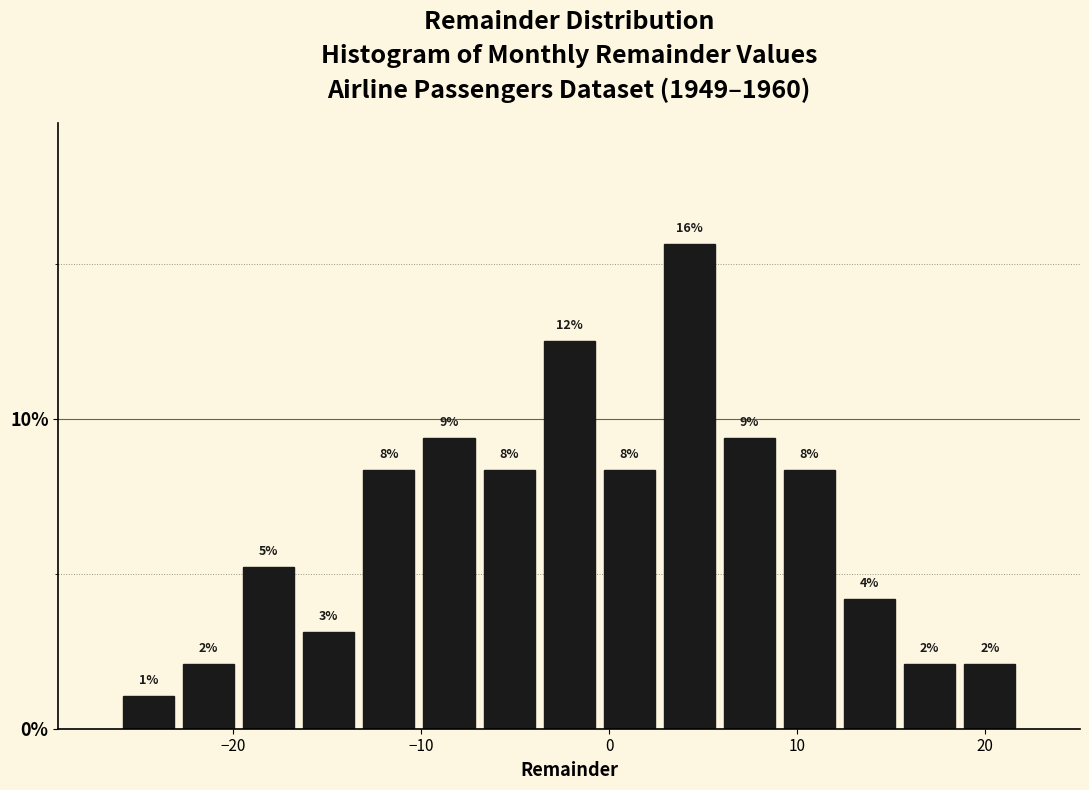

Around what value on the x-axis is the tallest bar? Give the approximate position of its centre, as read against the axis.

4